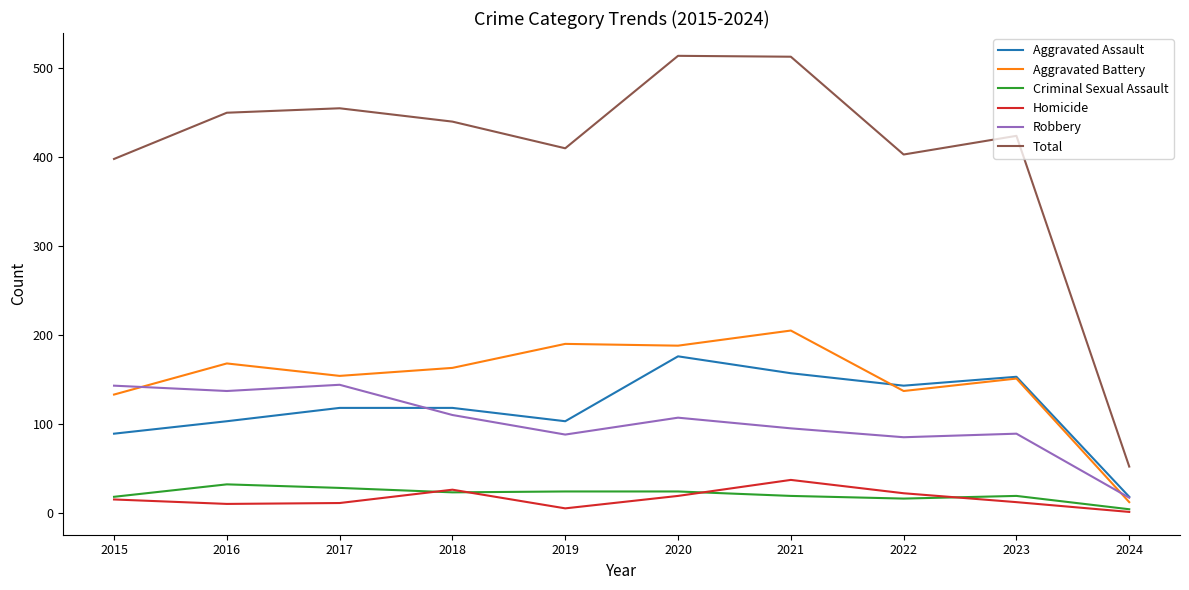

The value of Robbery at 2018 is 182. True or false?

False